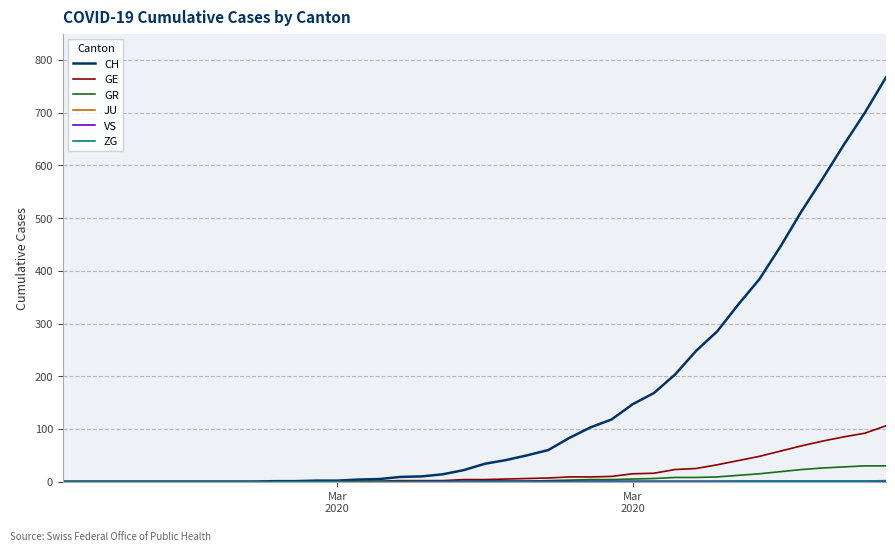

What is the maximum value shown in the chart?

767